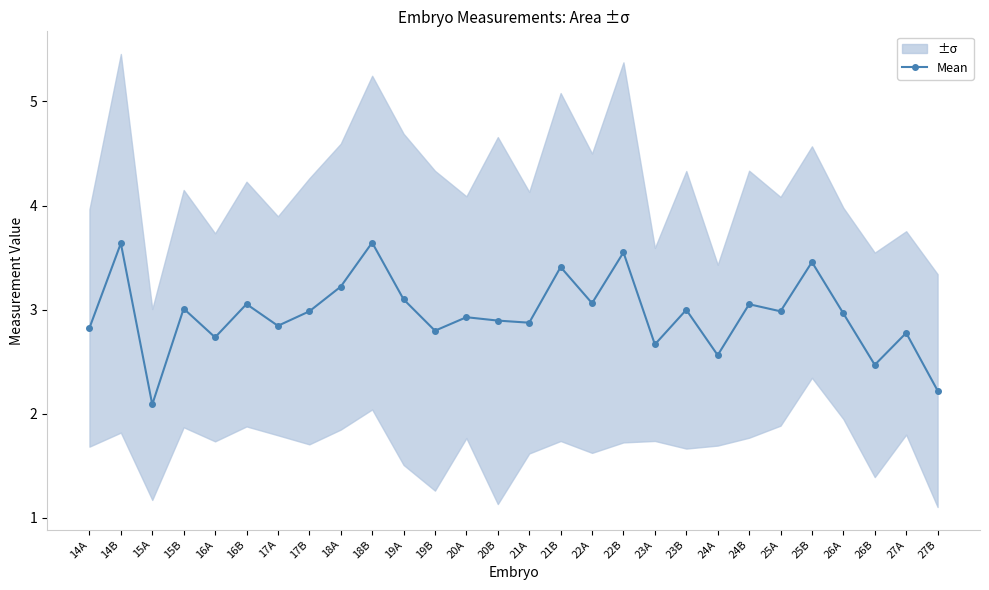

Reading left to right, transcribe all the data shown in this chart.

2.8	3.6	2.1	3.0	2.7	3.1	2.8	3.0	3.2	3.6	3.1	2.8	2.9	2.9	2.9	3.4	3.1	3.6	2.7	3.0	2.6	3.1	3.0	3.5	3.0	2.5	2.8	2.2